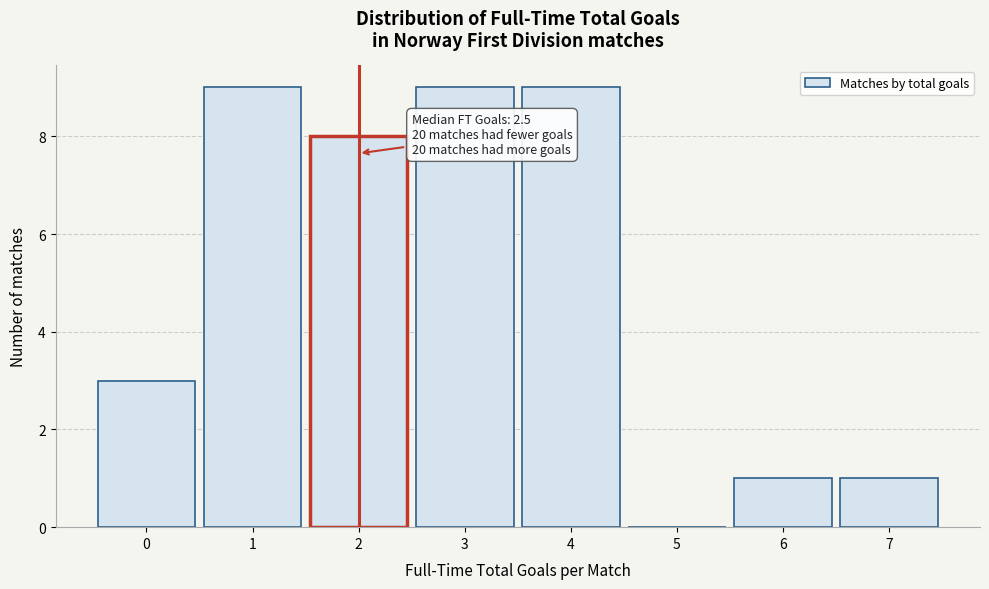

Reading left to right, transcribe all the data shown in this chart.

0=3	1=9	2=8	3=9	4=9	5=0	6=1	7=1